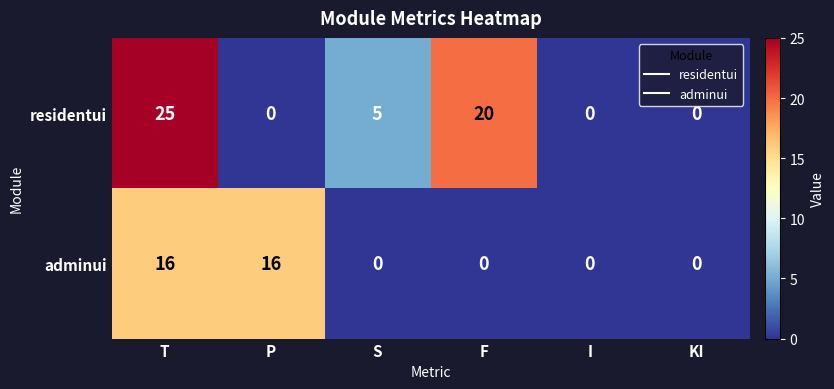

At S, list the series in order from smallest to largest.

adminui, residentui